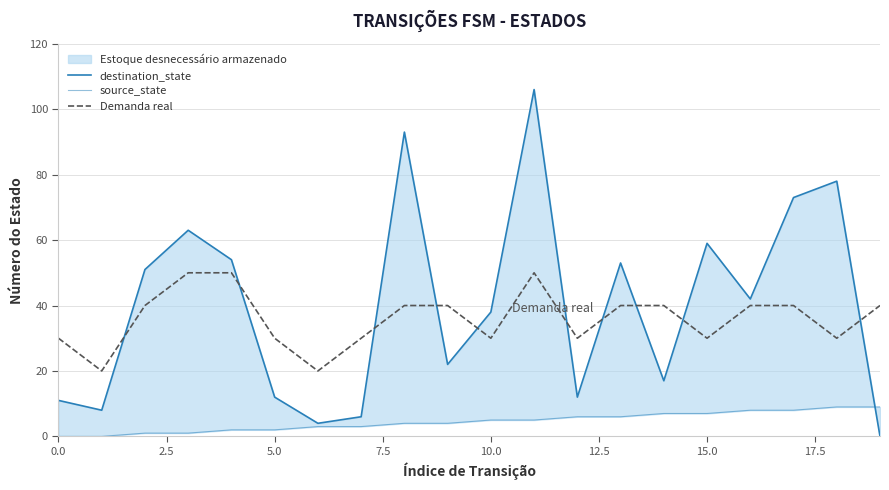

Which category has the lowest value across all series?

19